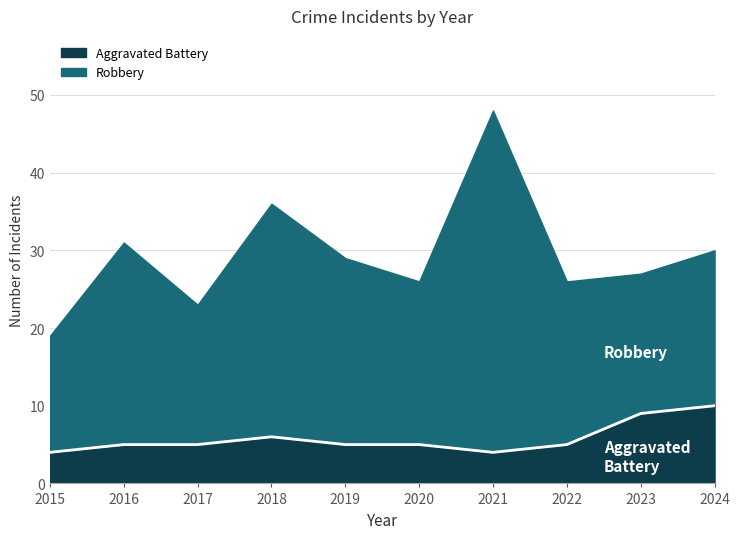

What is the value of the 1st point from the left?

4